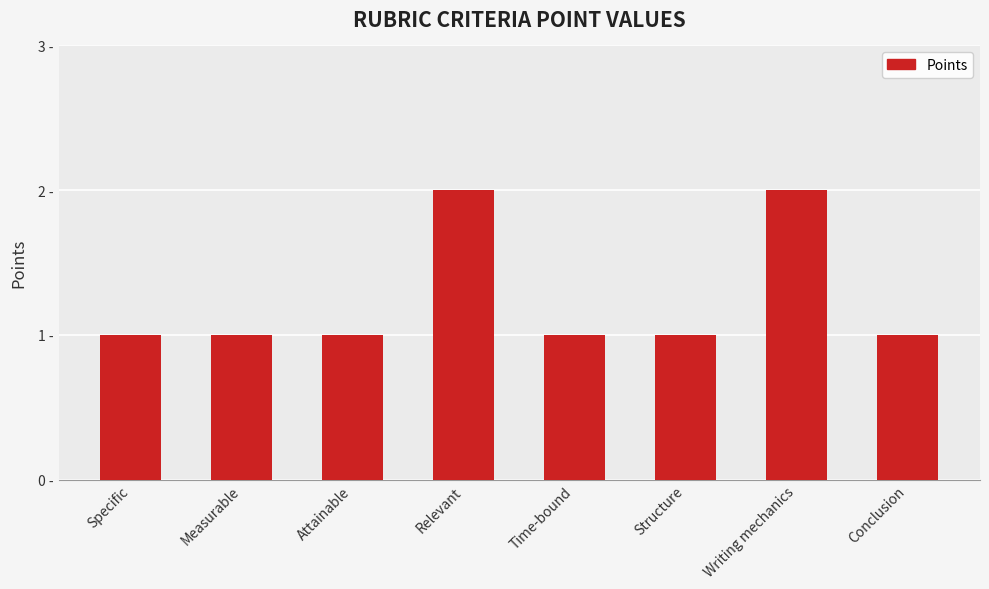

What is the label of the 1st bar from the right?

Conclusion